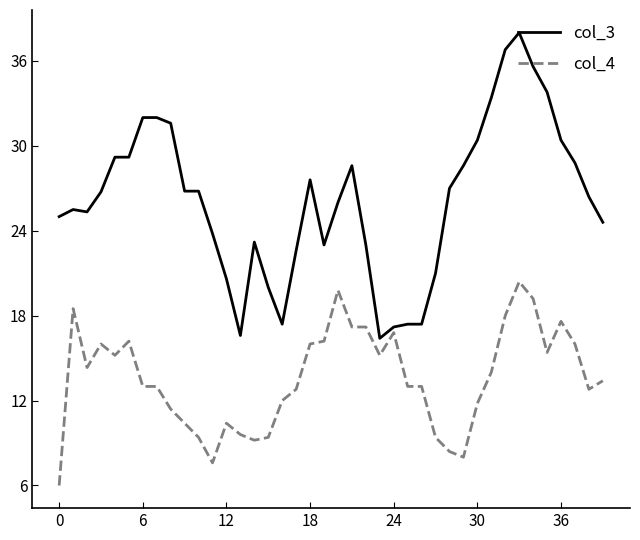

What is the difference between the maximum and minimum values in the col_3 series?

21.6